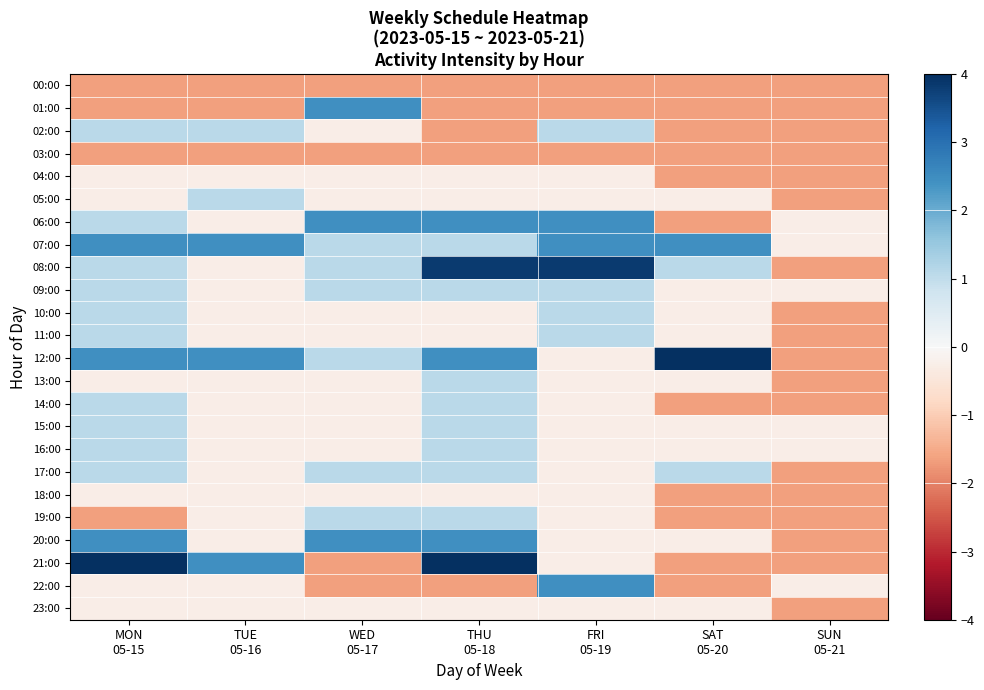

What is the minimum value shown in the chart?

-1.6